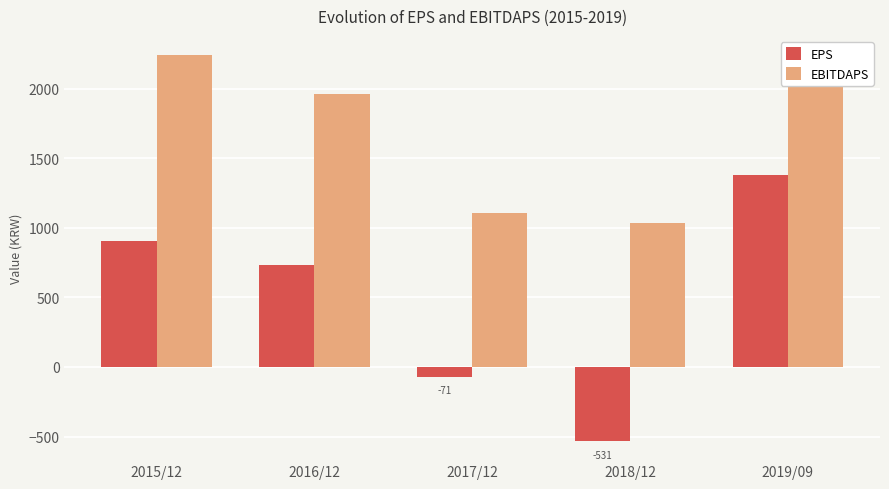

Which series has the largest range (max minus min)?

EPS